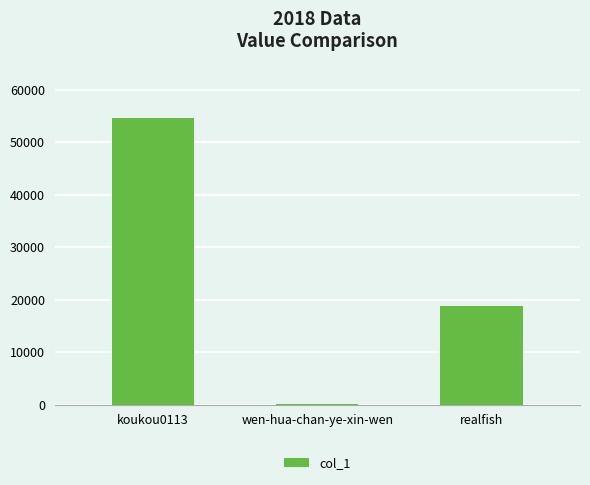

Where is the data nearest to the value 27306?

realfish